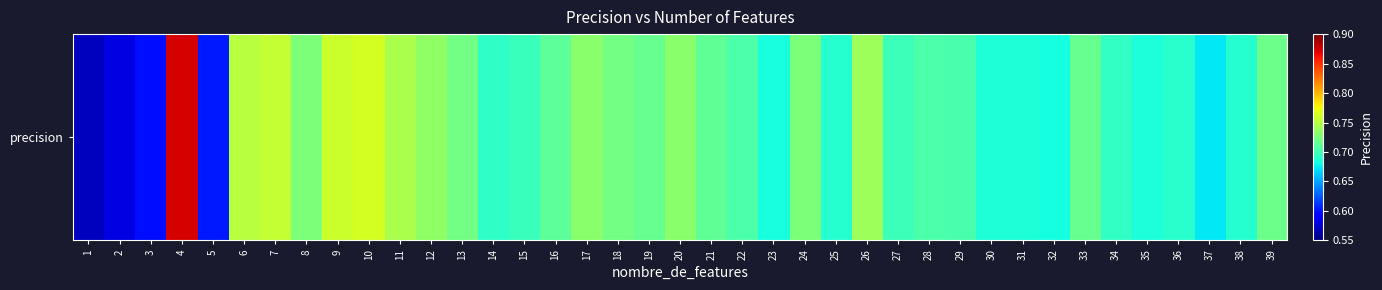

List the labels in order of value, largest first.

4, 10, 9, 7, 6, 11, 26, 12, 20, 17, 24, 8, 13, 18, 39, 19, 33, 21, 16, 28, 22, 29, 27, 15, 34, 14, 36, 25, 38, 31, 30, 35, 23, 32, 37, 5, 3, 2, 1